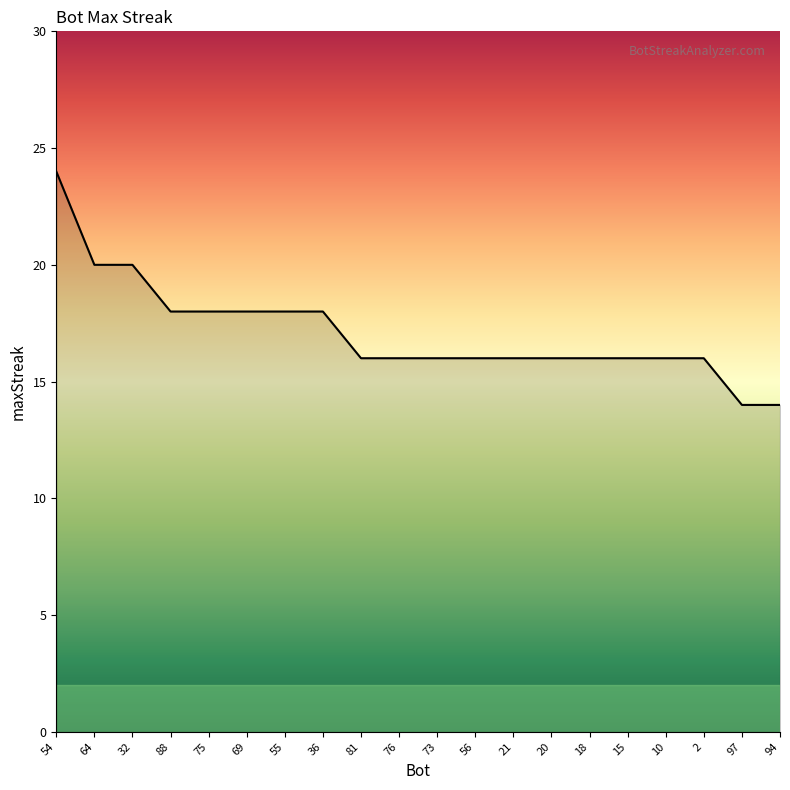

Which label corresponds to the largest value in the chart?

54